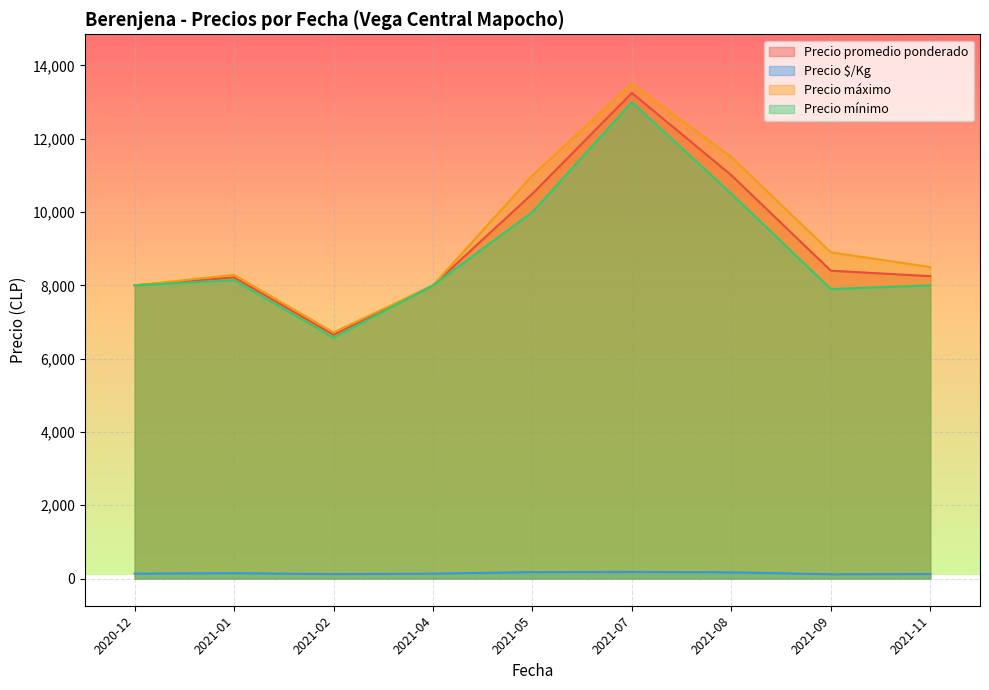

Which series has the largest total across all categories?

Precio máximo